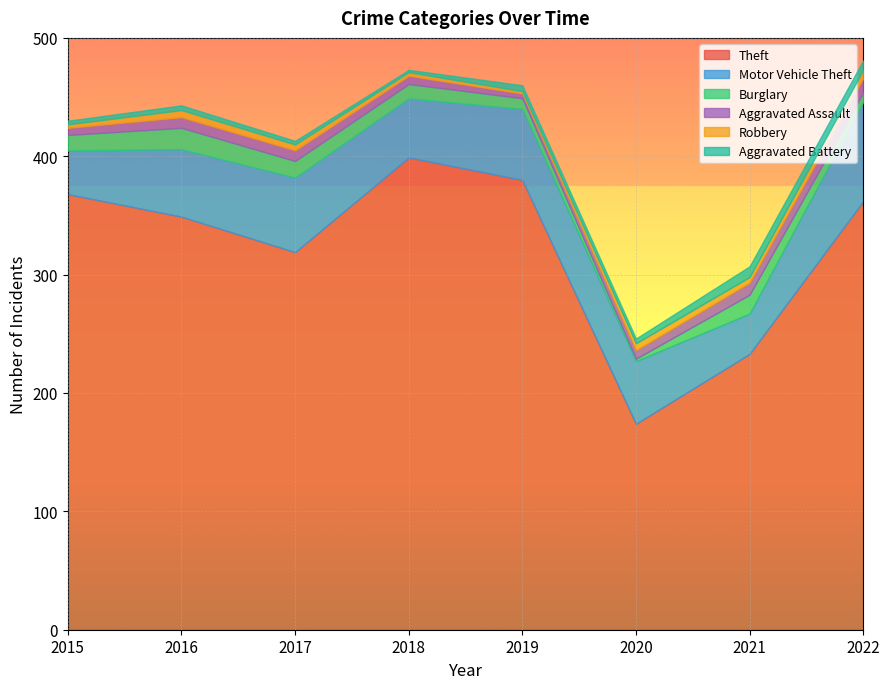

Reading left to right, transcribe all the data shown in this chart.

Theft: 2015=368	2016=349	2017=319	2018=399	2019=380	2020=174	2021=233	2022=362
Motor Vehicle Theft: 2015=37	2016=57	2017=63	2018=50	2019=60	2020=53	2021=34	2022=84
Burglary: 2015=13	2016=18	2017=14	2018=12	2019=9	2020=2	2021=16	2022=8
Aggravated Assault: 2015=6	2016=9	2017=9	2018=7	2019=4	2020=7	2021=10	2022=12
Robbery: 2015=3	2016=6	2017=5	2018=3	2019=2	2020=6	2021=5	2022=7
Aggravated Battery: 2015=3	2016=4	2017=3	2018=2	2019=5	2020=4	2021=9	2022=8